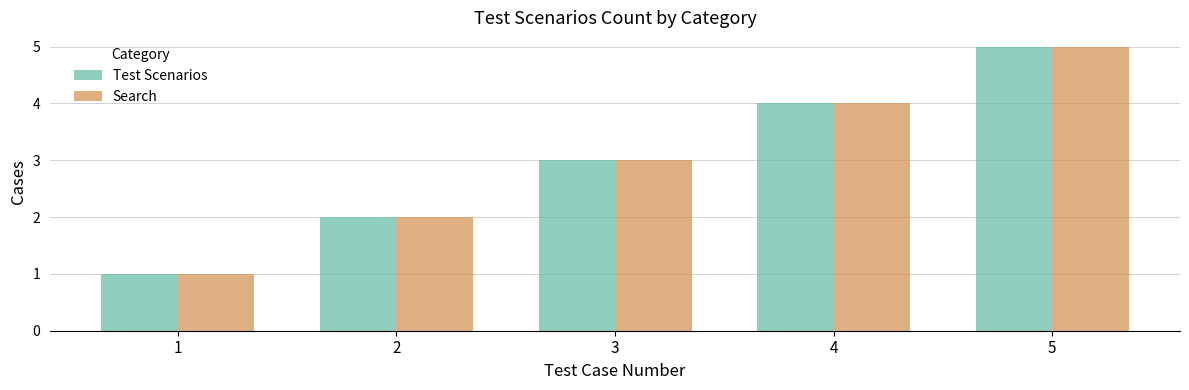

What is the value of the Search bar at the 1st from the left?

1